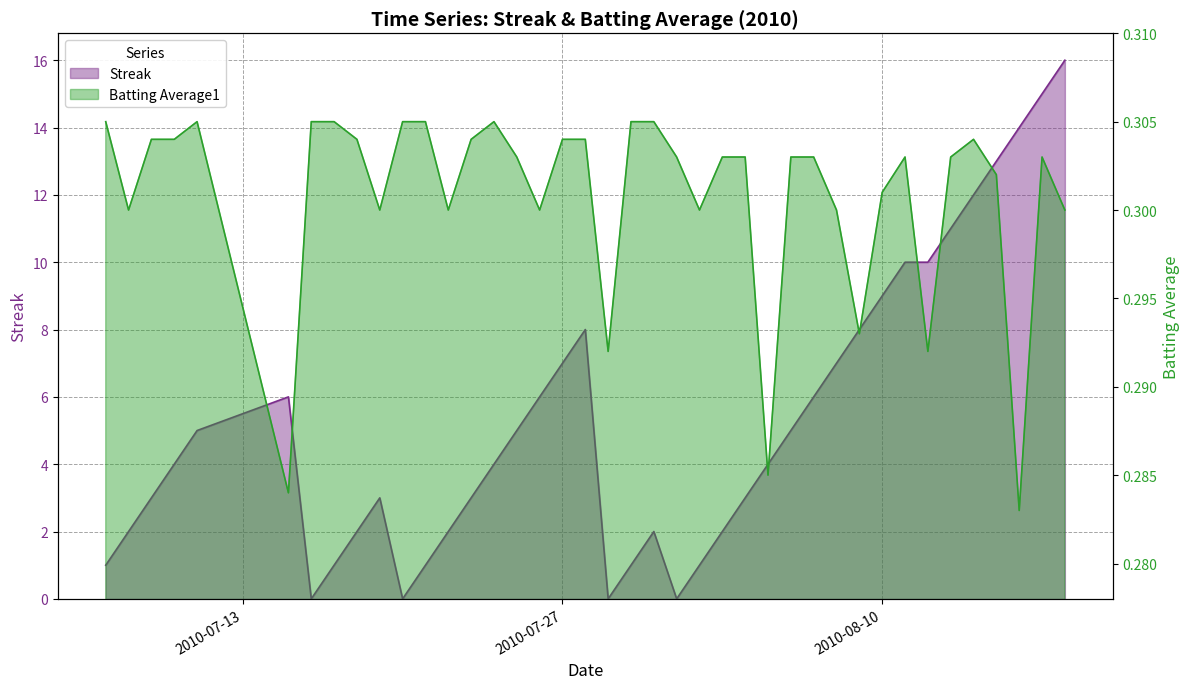

After their last crossing, which series has the higher values: Batting Average1 or Streak?

Streak